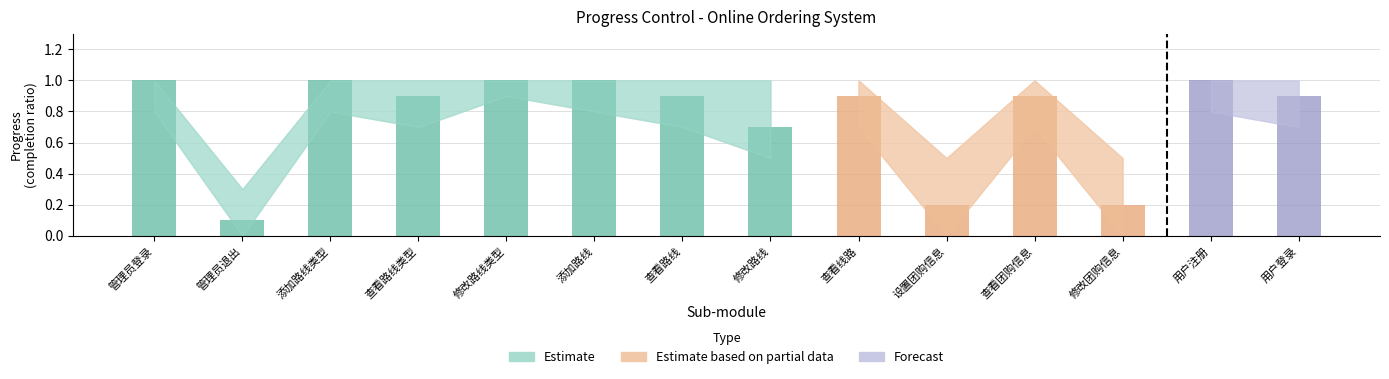

Reading left to right, transcribe all the data shown in this chart.

Planned Progress: 1.0	0.1	1.0	0.9	1.0	1.0	0.9	0.7	0.9	0.2	0.9	0.2	1.0	0.9
Upper Bound: 1.0	0.3	1.0	1.0	1.0	1.0	1.0	1.0	1.0	0.5	1.0	0.5	1.0	1.0
Lower Bound: 0.8	0.0	0.8	0.7	0.9	0.8	0.7	0.5	0.7	0.0	0.7	0.0	0.8	0.7